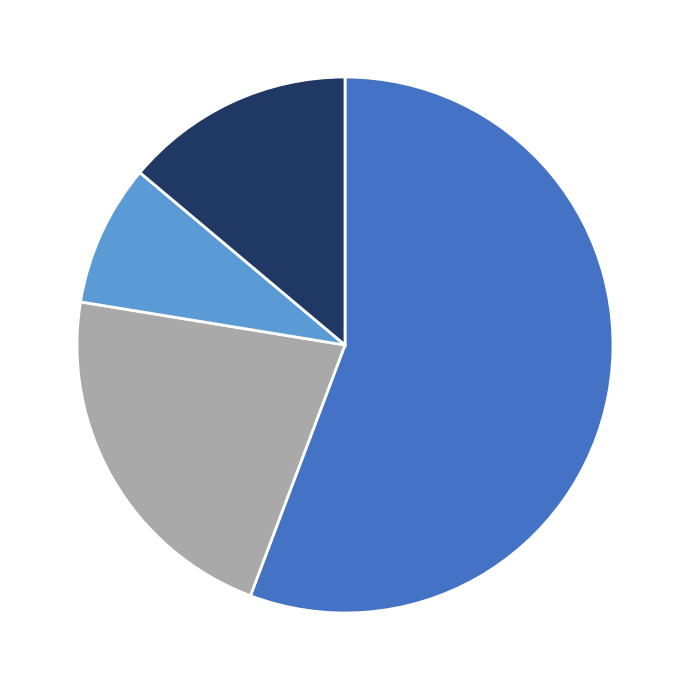

Does any single category account for the majority?

Yes